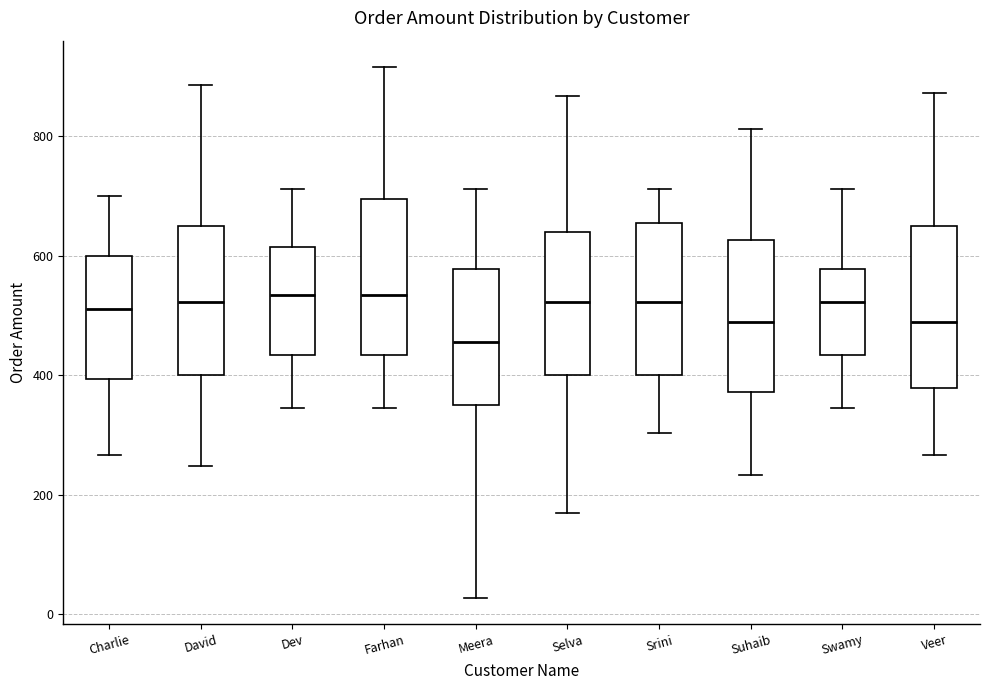

Reading left to right, transcribe this box plot: for each box, give where its median line is, the range the box spans, and where its two whiskers end, as read against the y-axis. The values are not printed on the chart, so give them approximately, as read against the axis.

Charlie: median 520, box 400 to 600, whiskers 260 to 700
David: median 520, box 400 to 660, whiskers 240 to 880
Dev: median 540, box 440 to 620, whiskers 340 to 720
Farhan: median 540, box 440 to 700, whiskers 340 to 920
Meera: median 460, box 360 to 580, whiskers 20 to 720
Selva: median 520, box 400 to 640, whiskers 180 to 860
Srini: median 520, box 400 to 660, whiskers 300 to 720
Suhaib: median 480, box 380 to 620, whiskers 240 to 820
Swamy: median 520, box 440 to 580, whiskers 340 to 720
Veer: median 480, box 380 to 660, whiskers 260 to 880